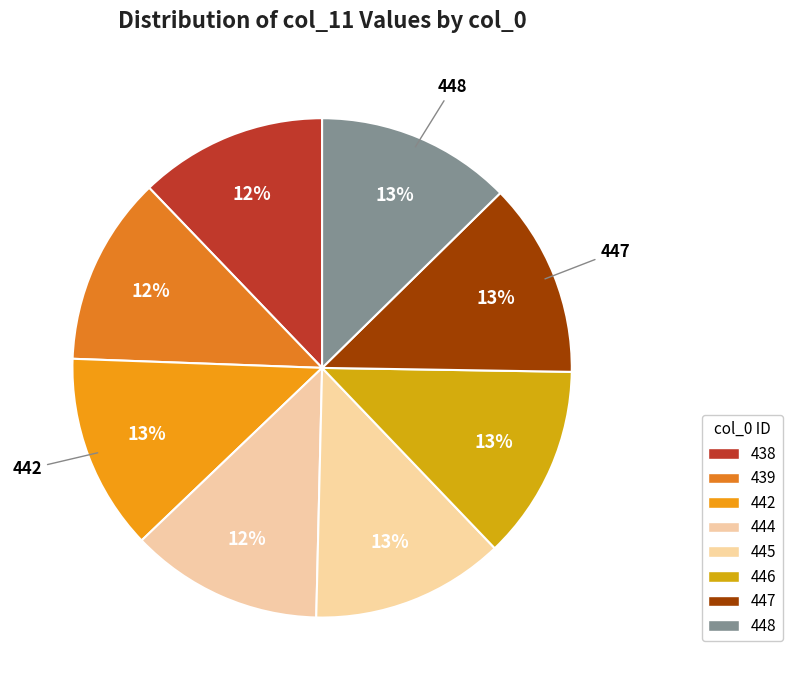

How many segments does this pie chart have?

8